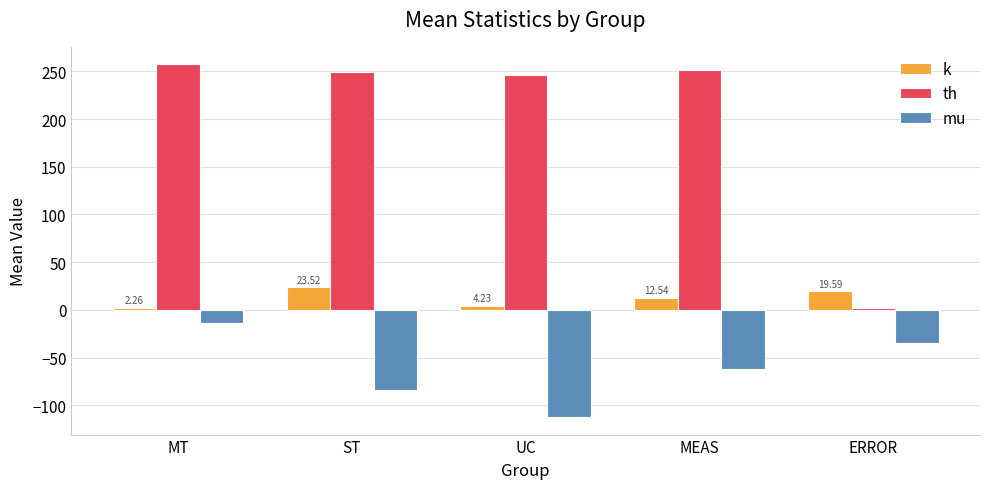

What is the label of the 1st bar from the right?

ERROR